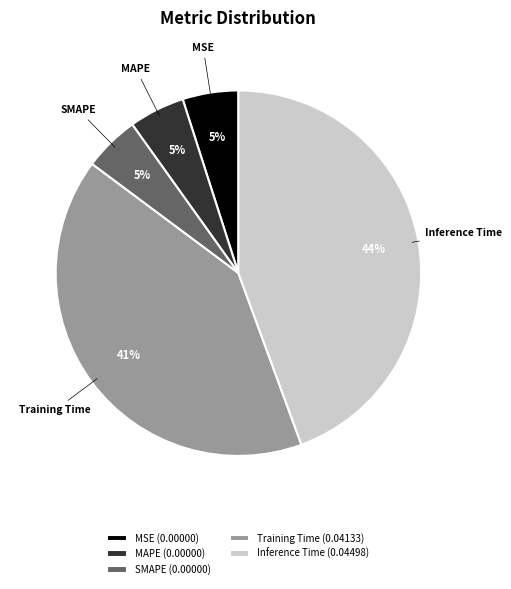

Is Training Time the majority of the pie?

No